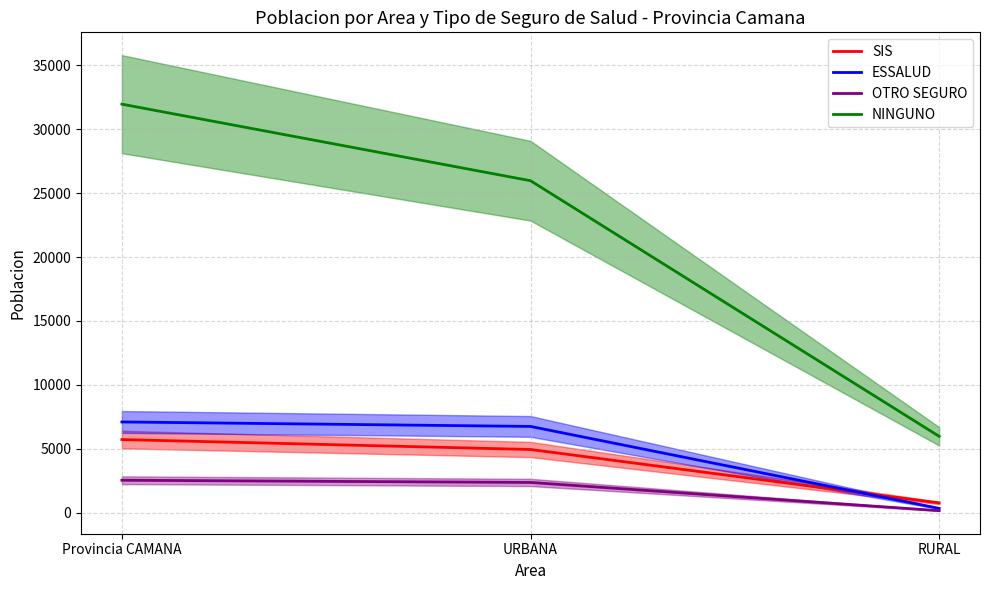

What is the maximum value shown in the chart?

31950